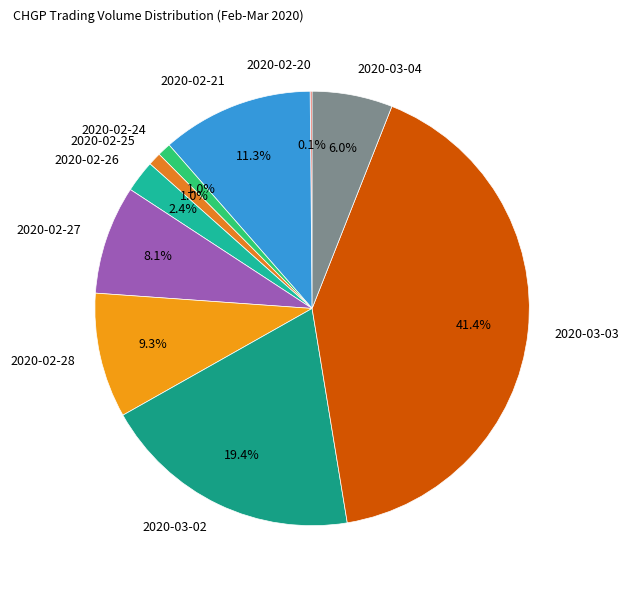

To the nearest percent, what is the combined percentage of 2020-03-04 and 2020-03-03?

47%